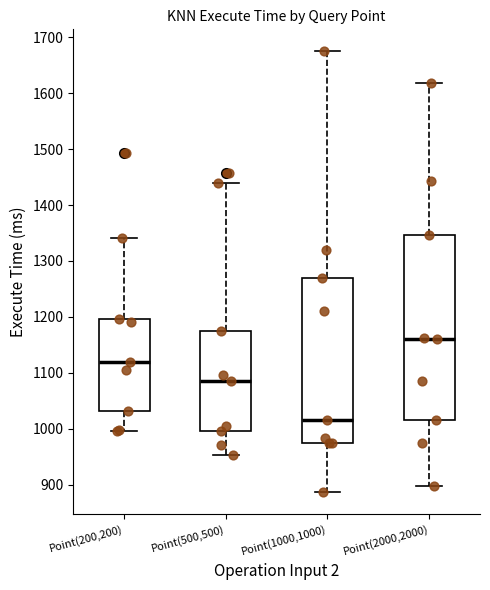

Where does the lower whisker of the box for Point(2000,2000) end on the y-axis? The values are not printed on the chart, so give them approximately, as read against the axis.

900